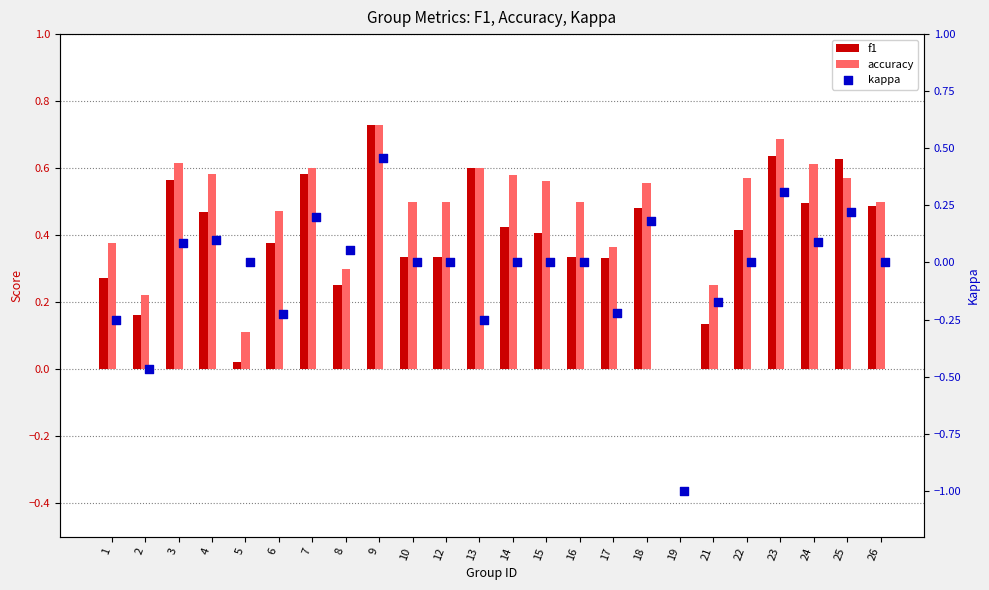

Which series has the largest Y range (max minus min)?

kappa